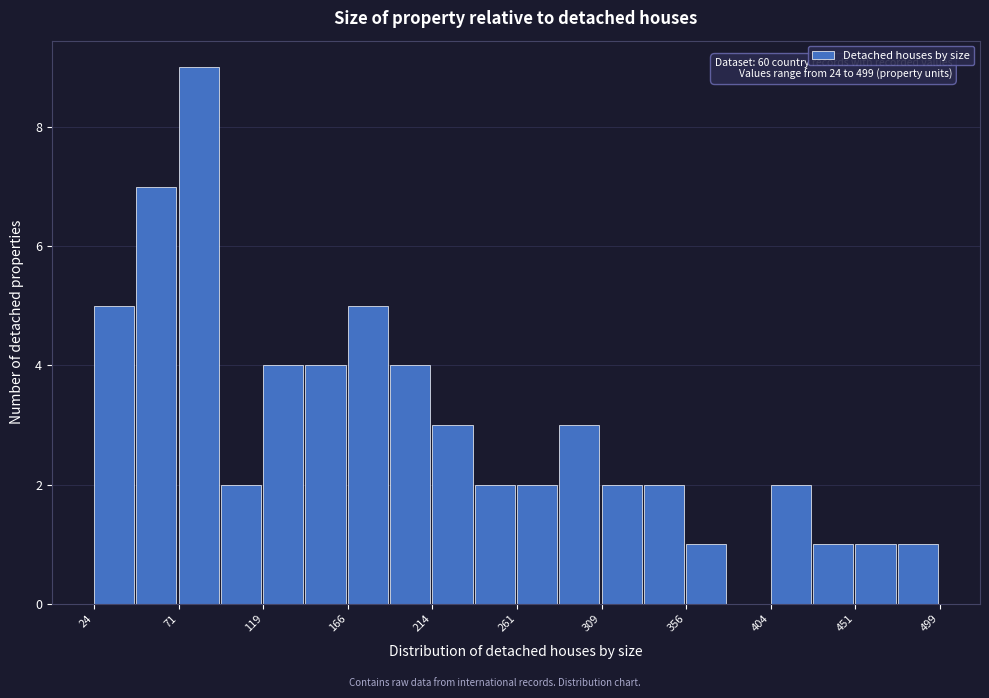

Over which range of the x-axis is the bar tallest?

70 to 95